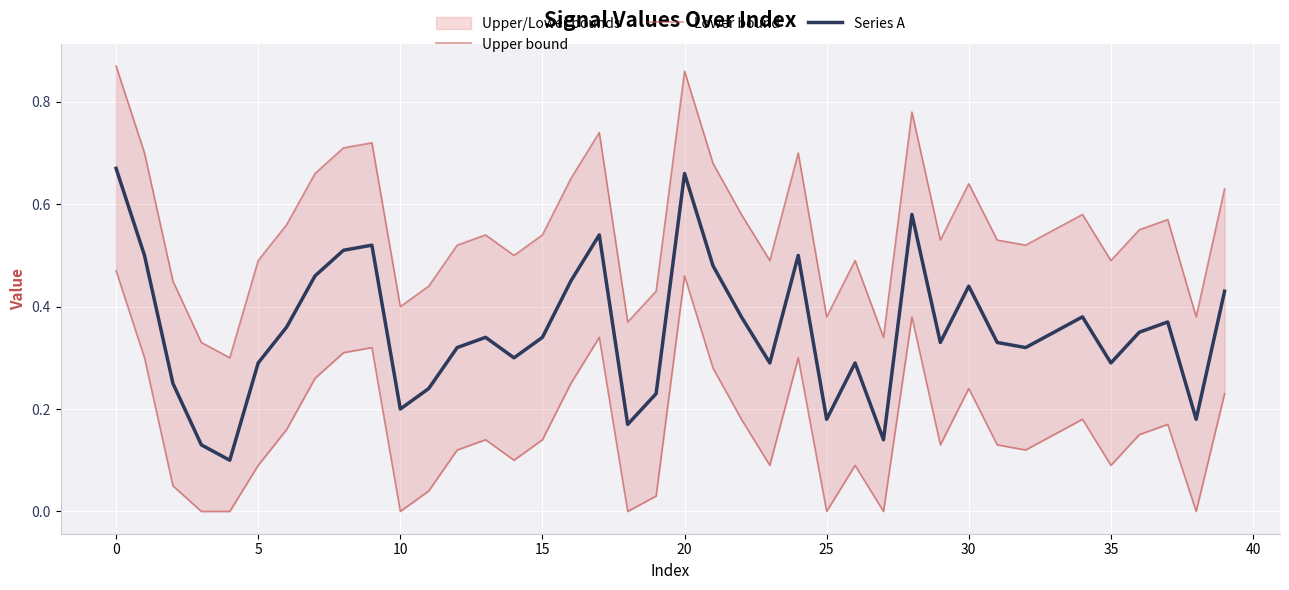

True or false: Series A has a value of 0.5 at 5.

False